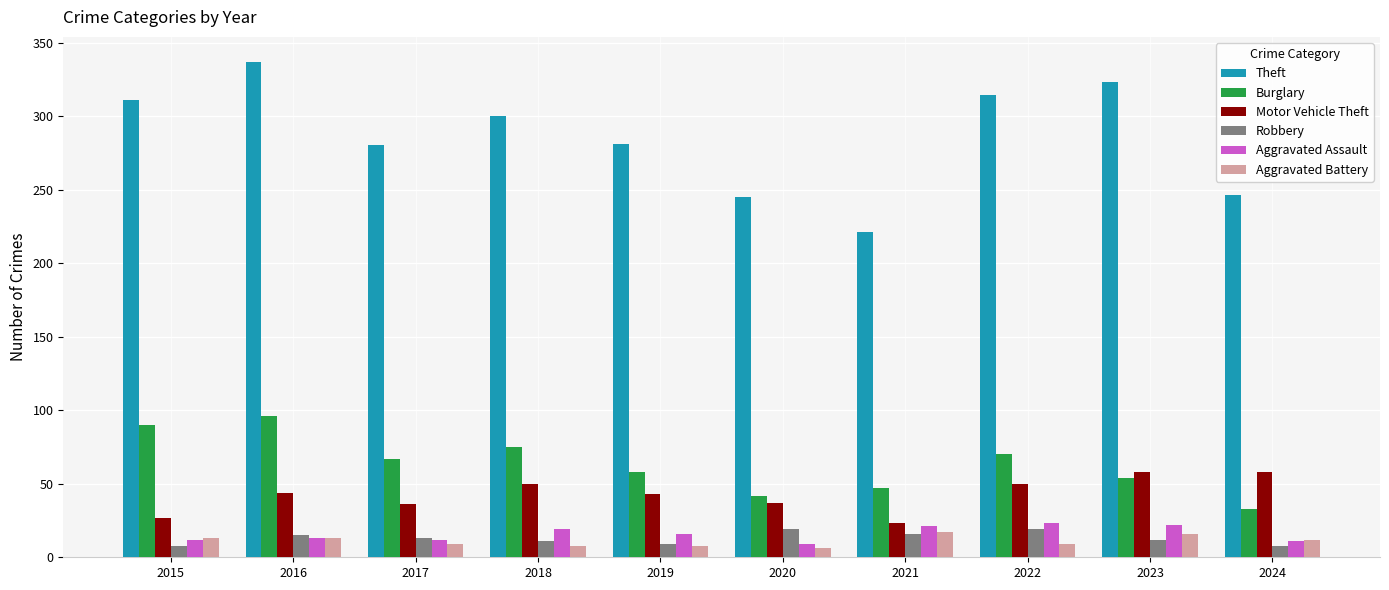

Which series has the largest total across all categories?

Theft